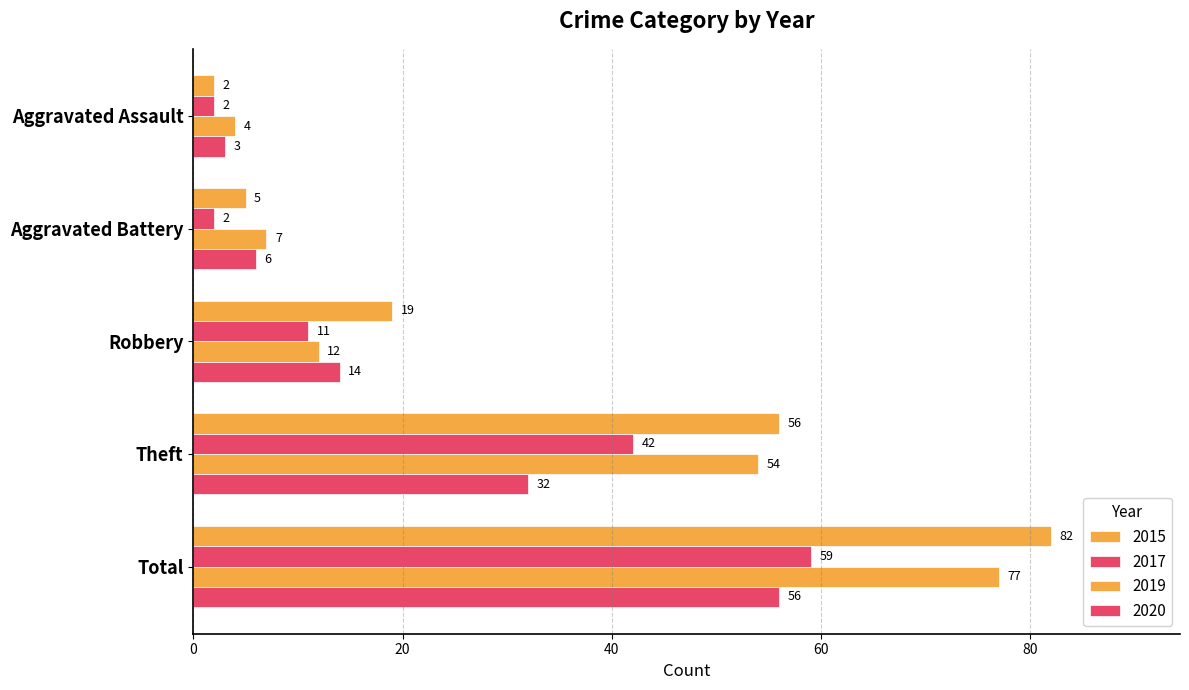

Reading left to right, what are all the values shown in this chart?

2015: Aggravated Assault=2	Aggravated Battery=5	Robbery=19	Theft=56	Total=82
2017: Aggravated Assault=2	Aggravated Battery=2	Robbery=11	Theft=42	Total=59
2019: Aggravated Assault=4	Aggravated Battery=7	Robbery=12	Theft=54	Total=77
2020: Aggravated Assault=3	Aggravated Battery=6	Robbery=14	Theft=32	Total=56